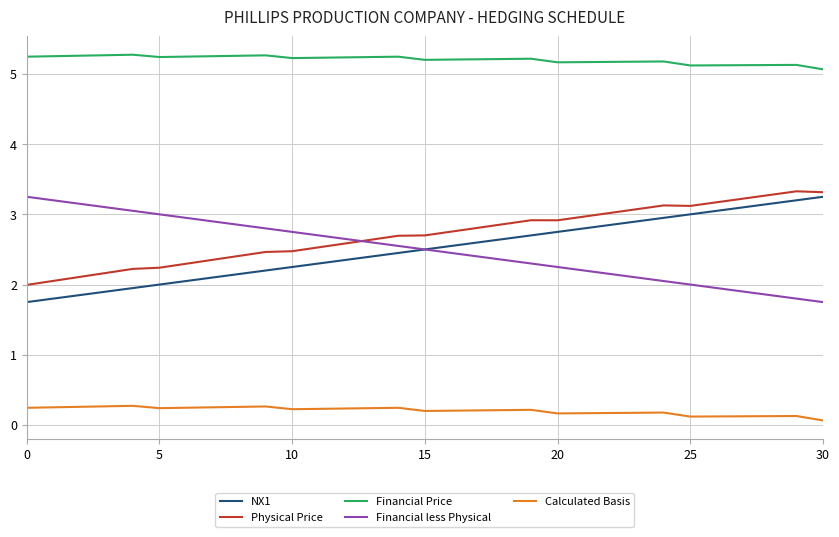

True or false: Financial Price and Financial less Physical intersect in this chart.

False